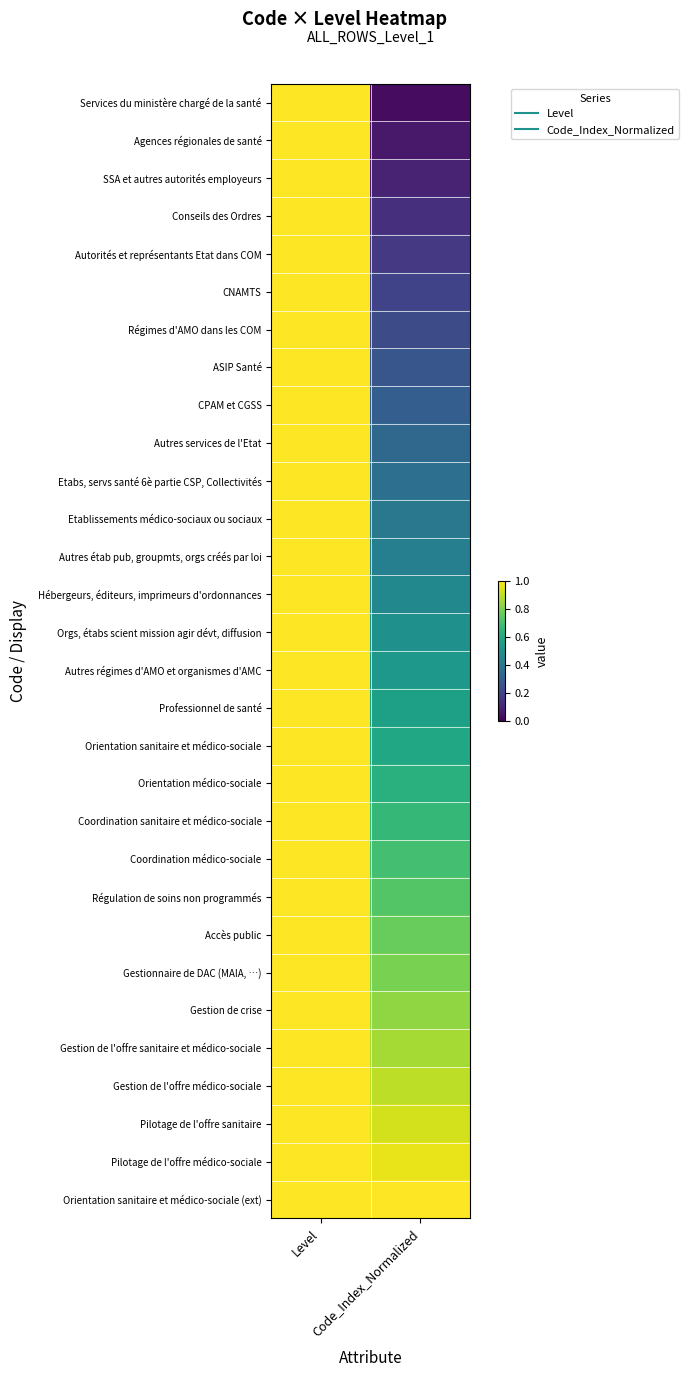

What is the maximum value shown in the chart?

1.0